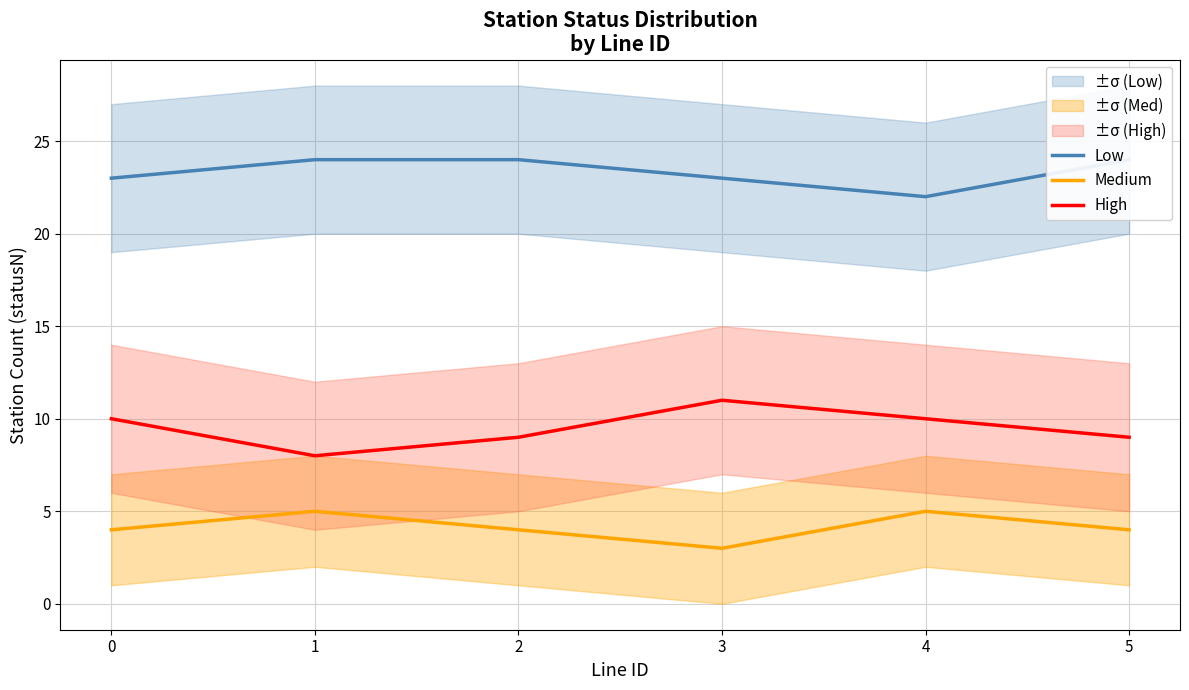

True or false: Medium and High intersect in this chart.

False